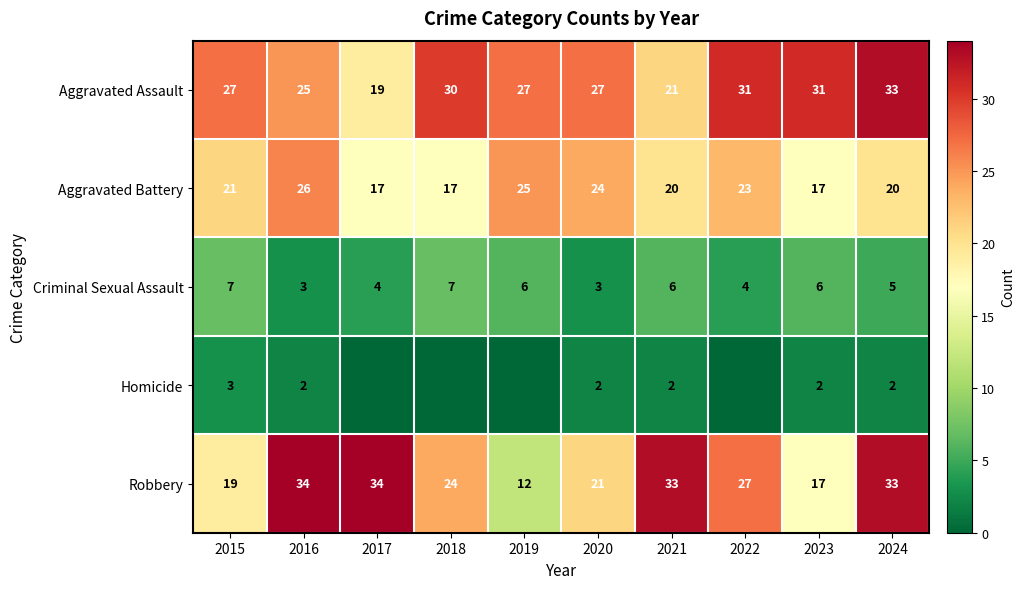

The value of Aggravated Assault at 2020 is 27. True or false?

True